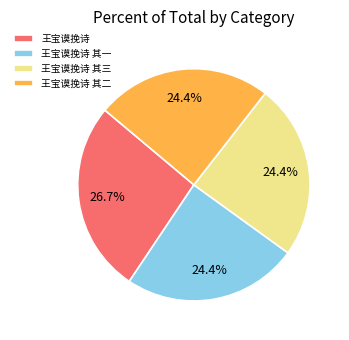

How much of the chart is everything except 王宝谟挽诗 其二?

75.6%